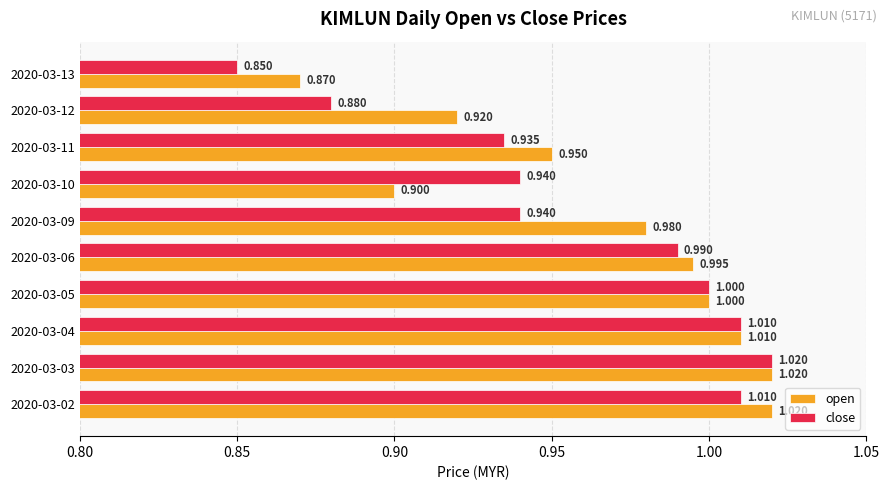

Which series changed the most between 2020-03-02 and 2020-03-09?

close